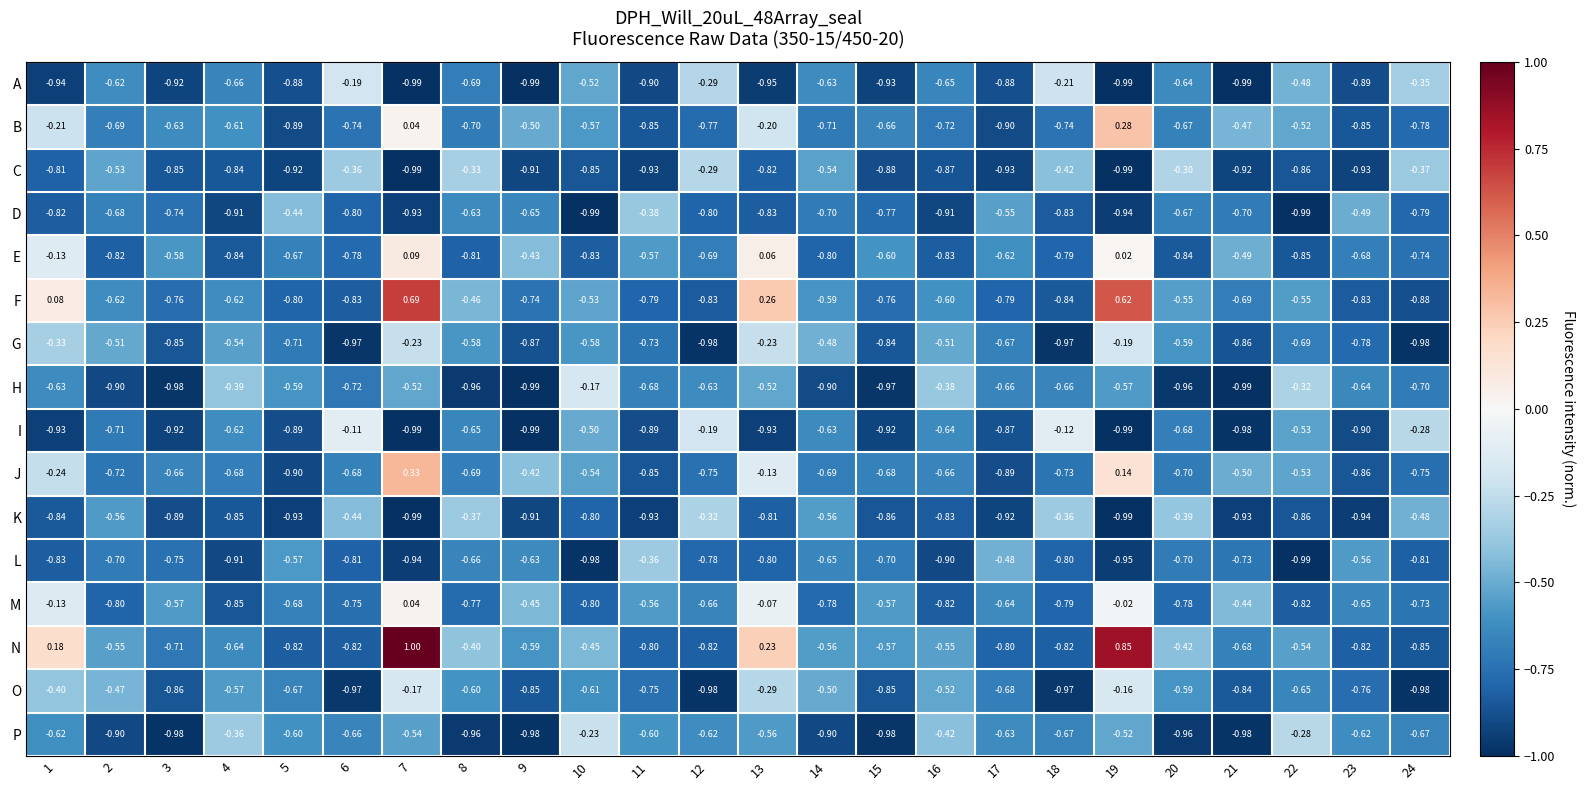

Which series changed the most between 3 and 23?

P